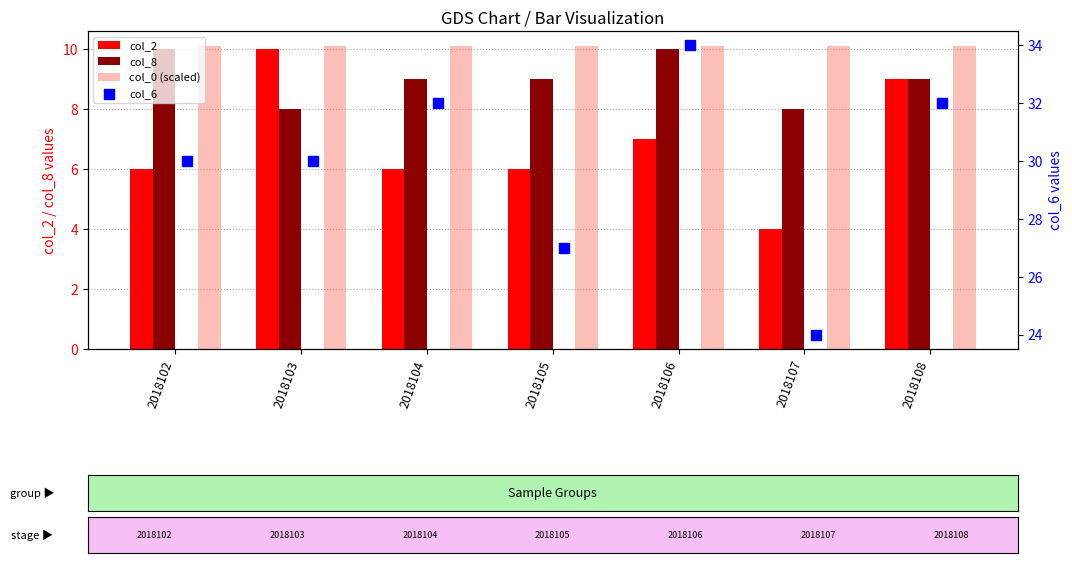

What are all the series names shown in the legend?

col_2, col_8, col_0 (scaled), col_6